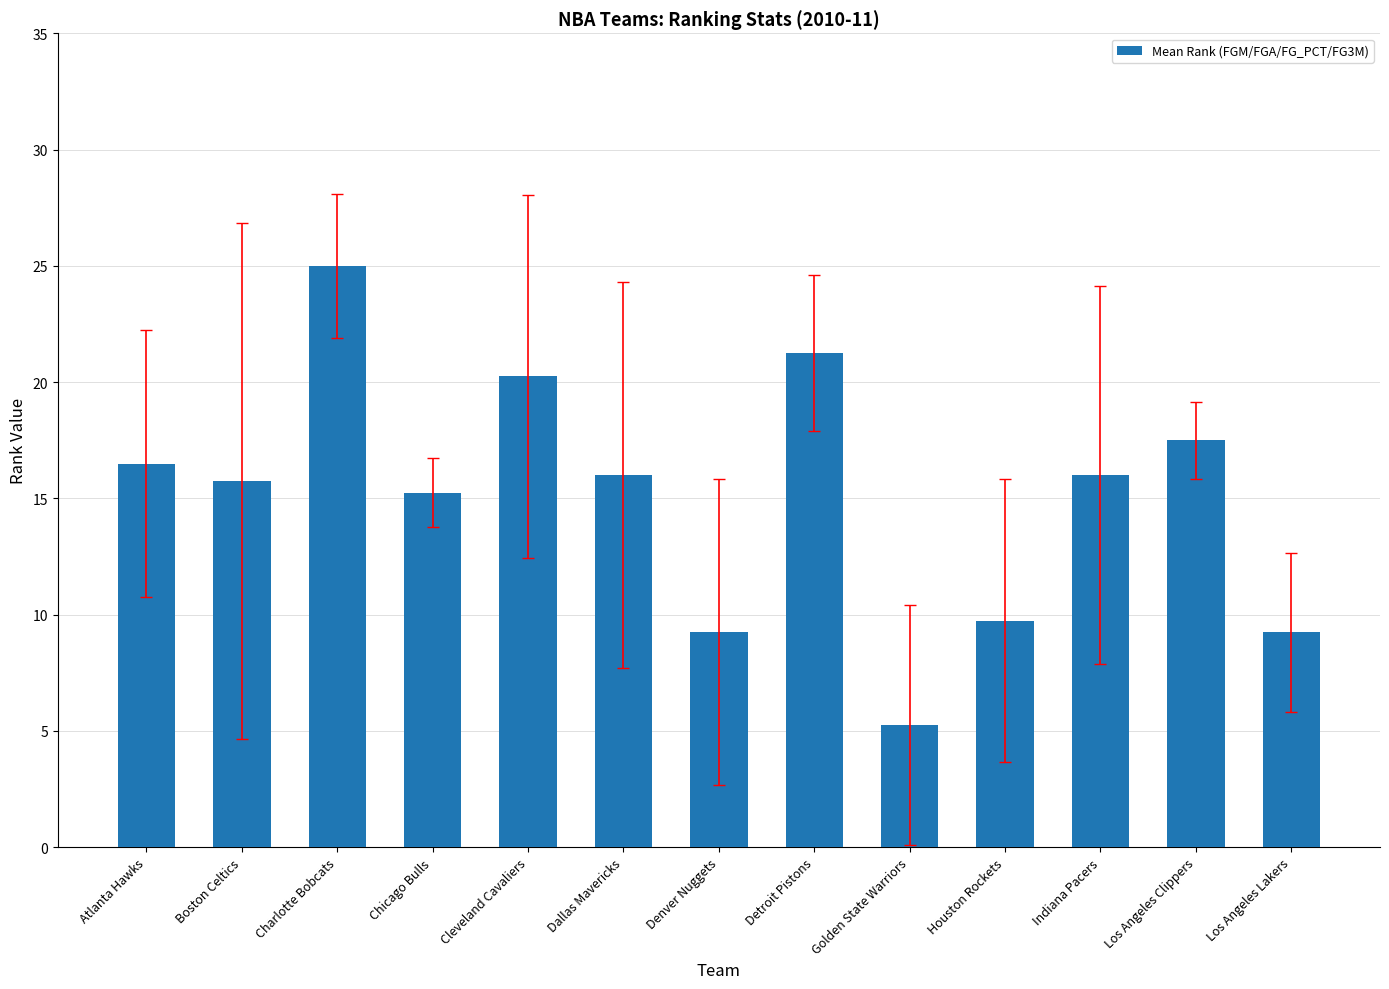

What is the label of the 4th bar from the left?

Chicago Bulls